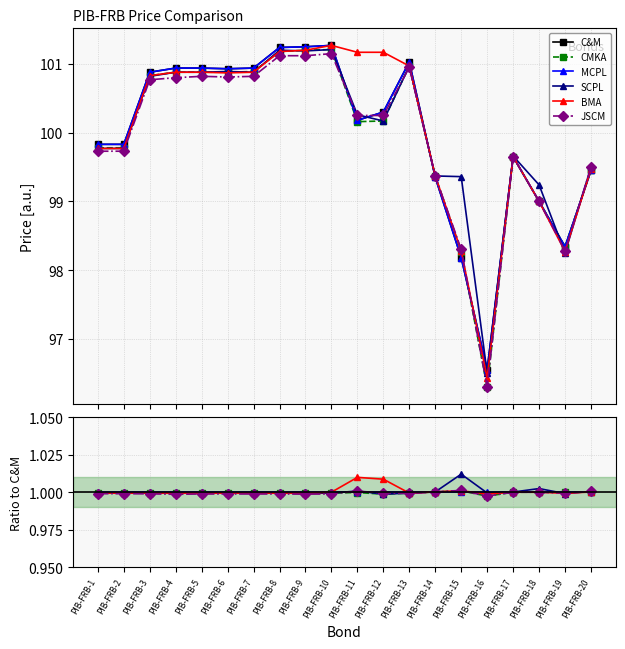

The BMA series shows 1.5 at PIB-FRB-6. True or false?

False